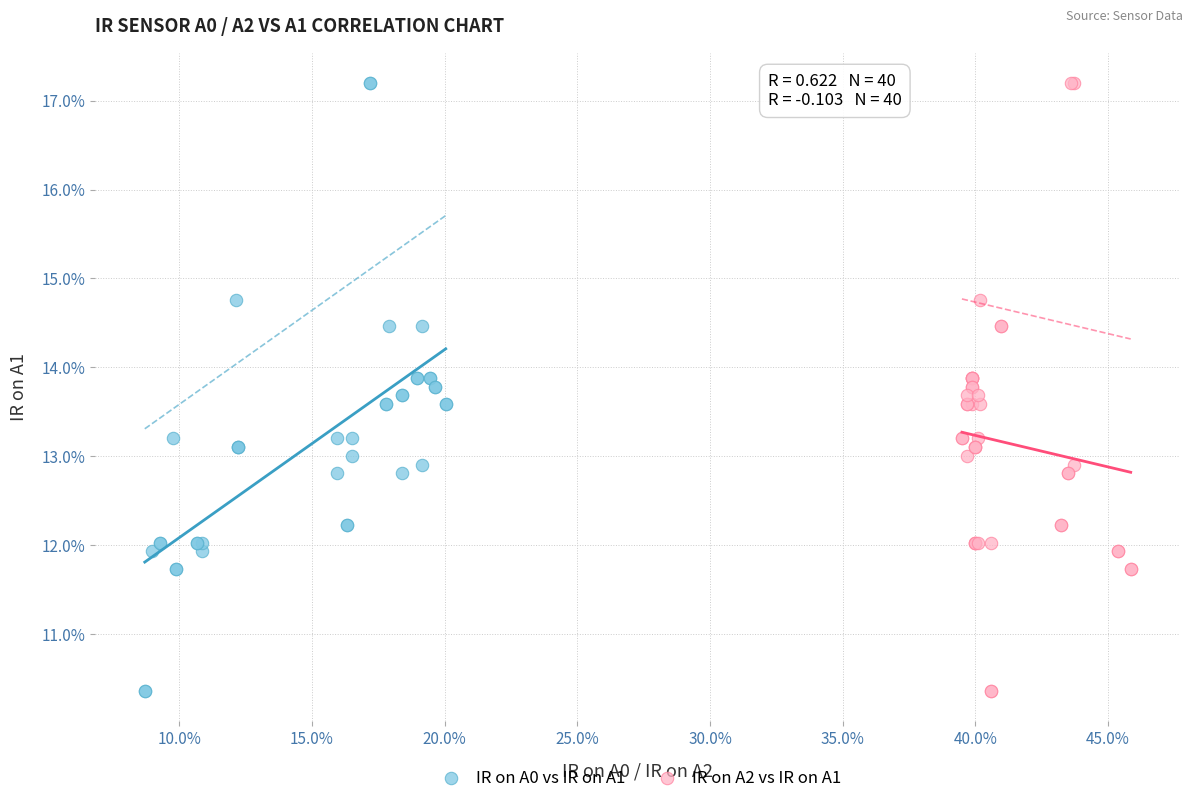

What are all the series names shown in the legend?

IR on A0 vs IR on A1, IR on A2 vs IR on A1